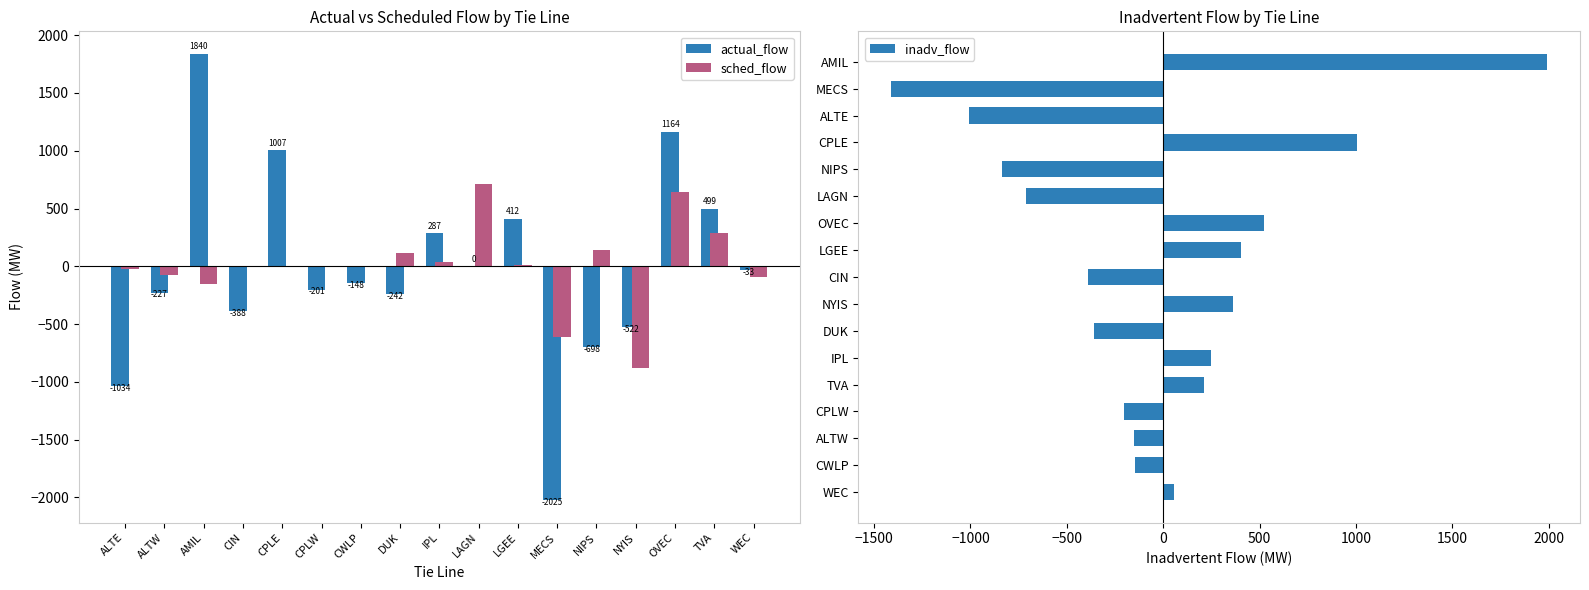

Count the number of data series in this chart.

3